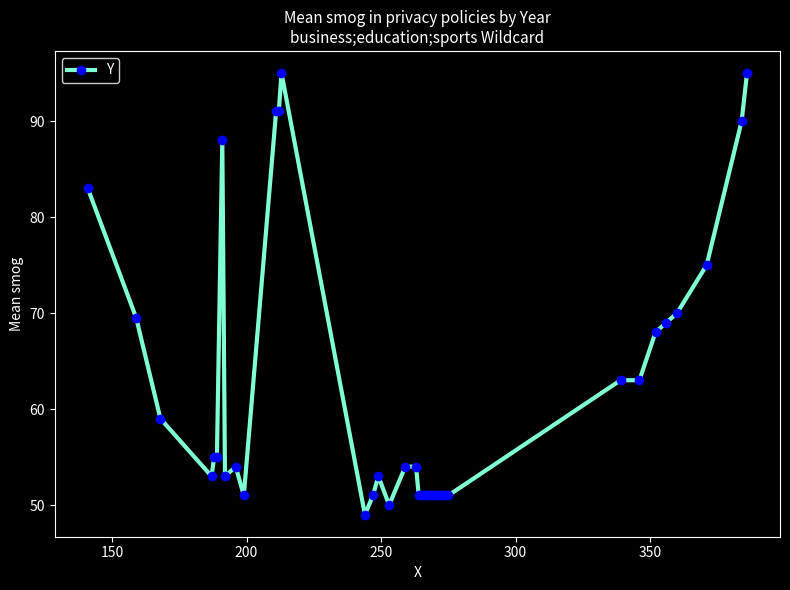

What is the smallest value displayed?

49.0